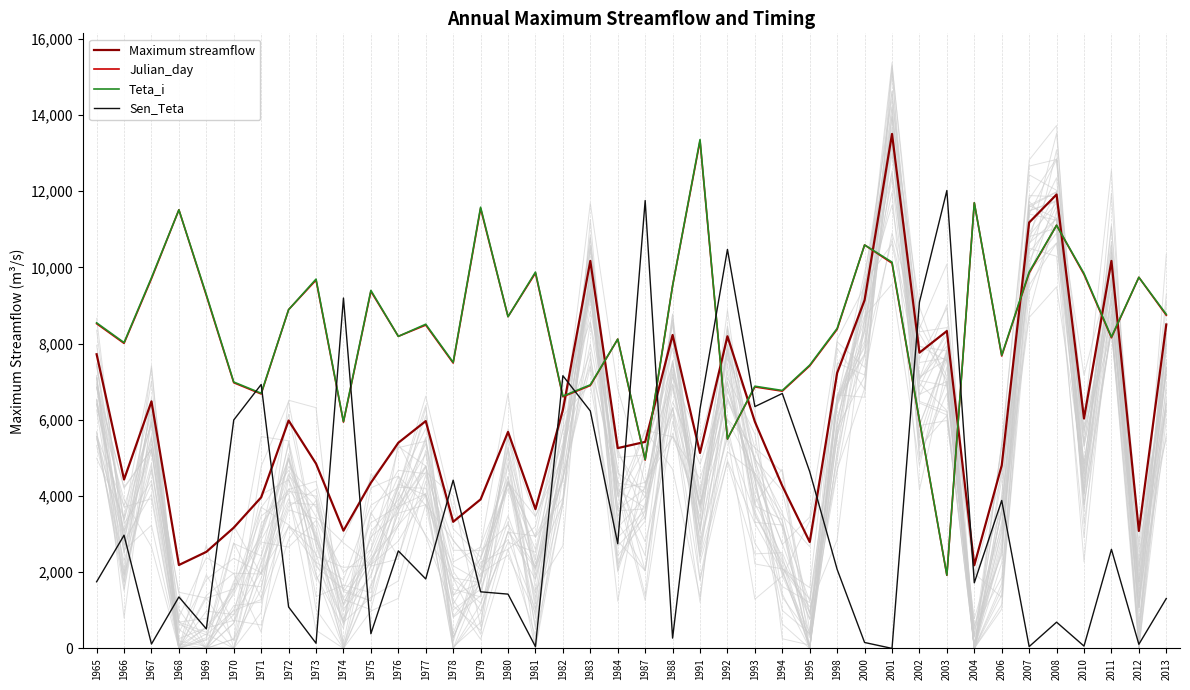

Which series has the widest spread of values?

Sen_Teta